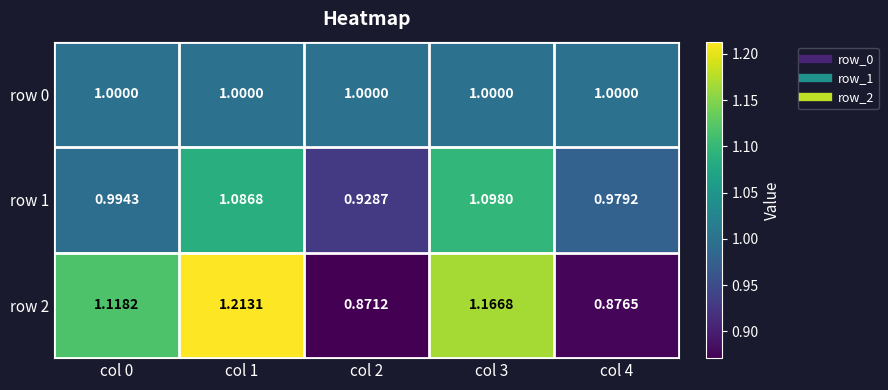

Is the value of row 1 at col 0 greater than the value of row 0 at col 3?

No